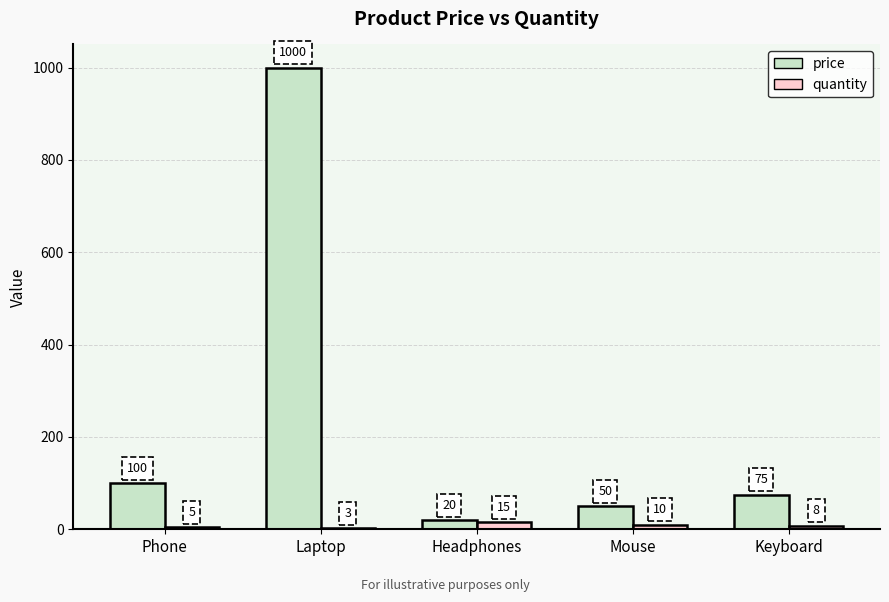

Where does the quantity series first go above 8?

Headphones